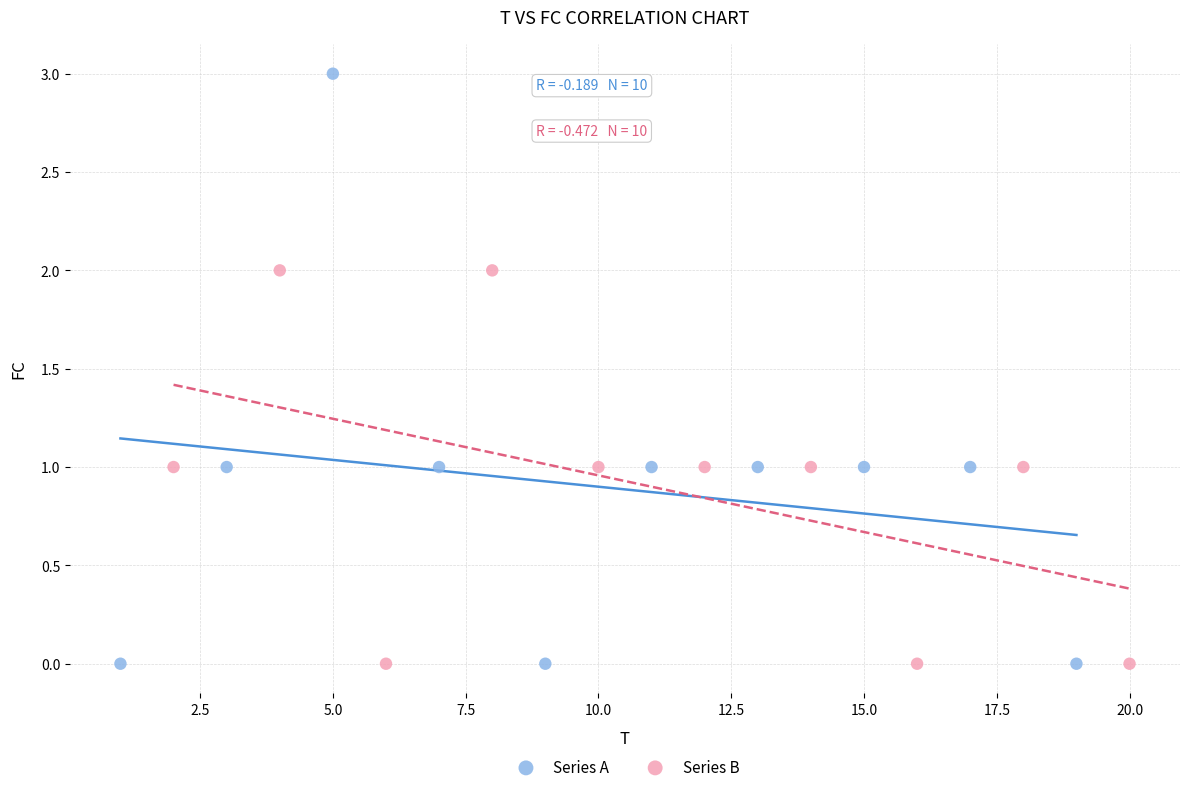

Which series reaches the maximum Y coordinate?

Series A